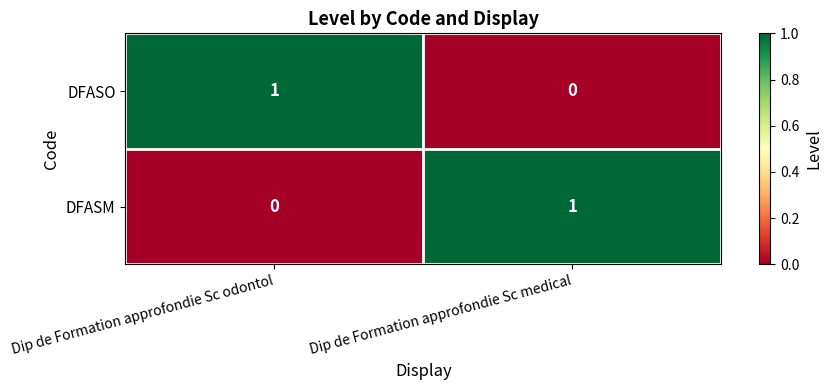

Where is DFASO nearest to the value 0?

Dip de Formation approfondie Sc medical